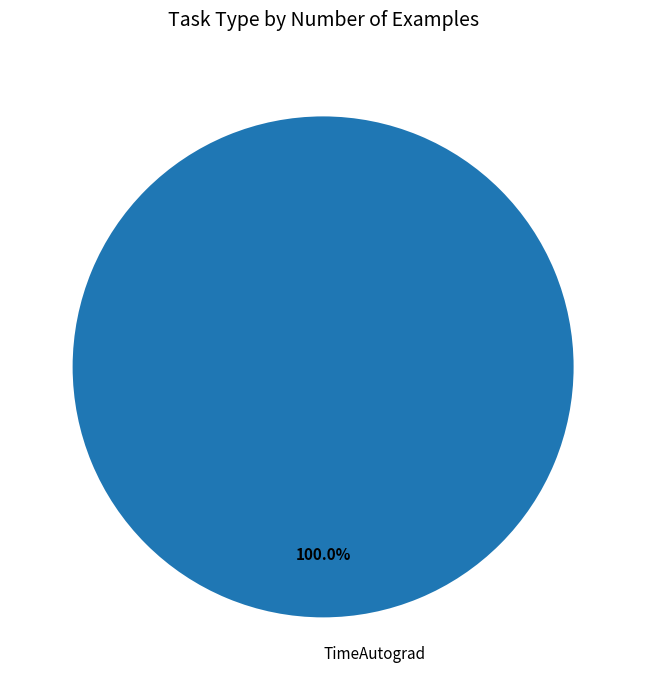

Rank the categories by value from highest to lowest.

TimeAutograd